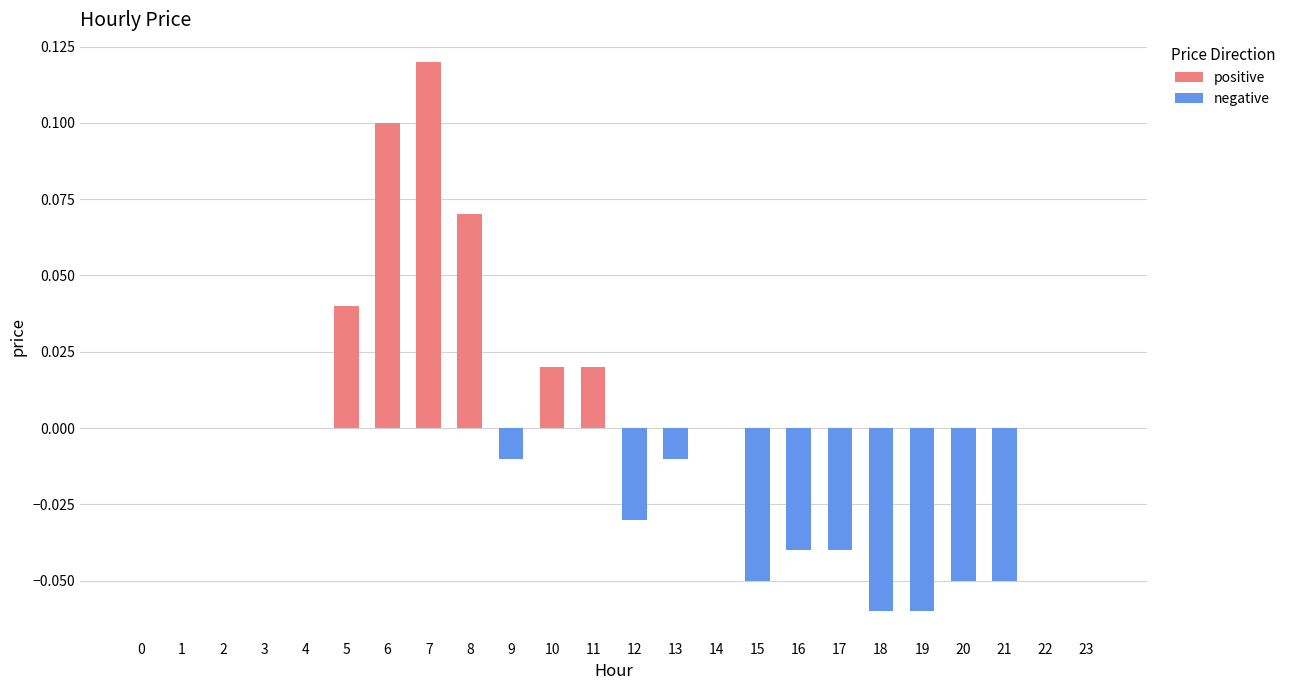

At how many categories does at least one series exceed 0?

6